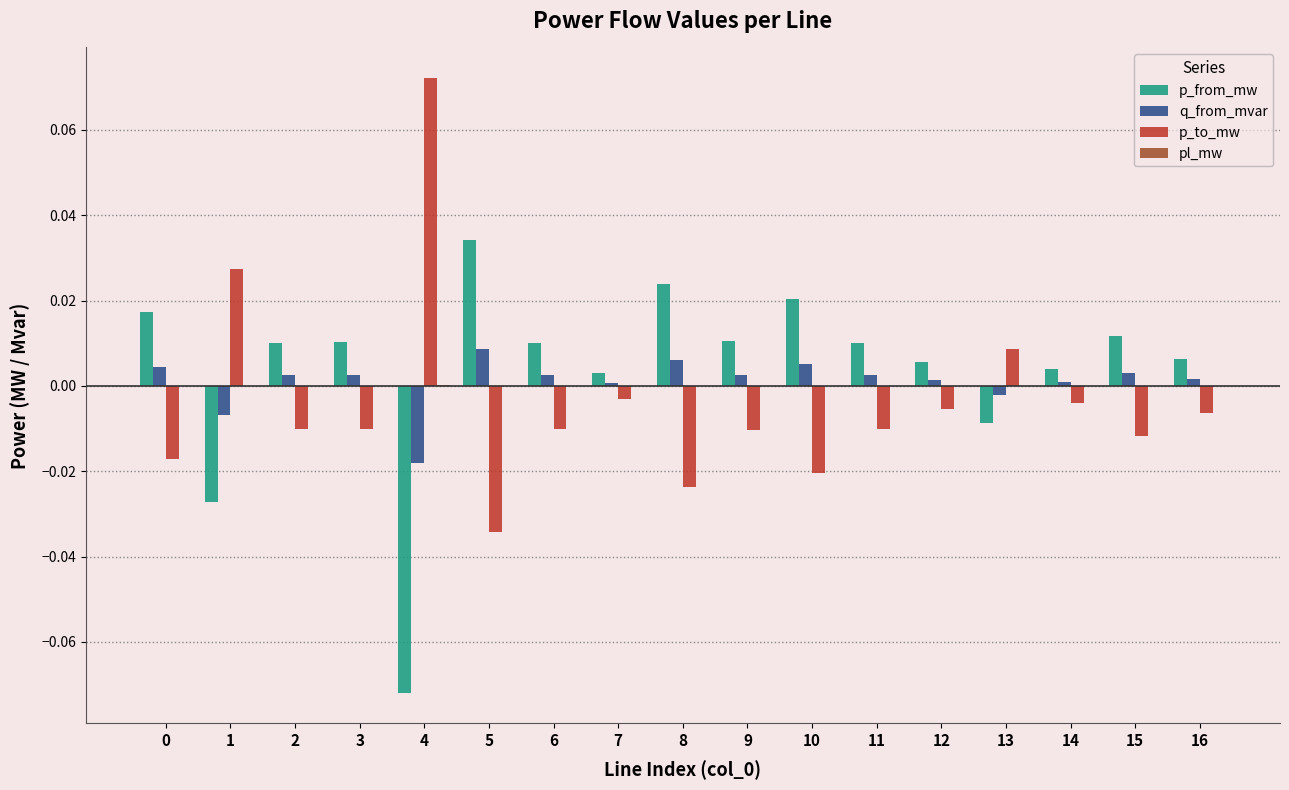

Which category has the highest value in the p_from_mw series?

5